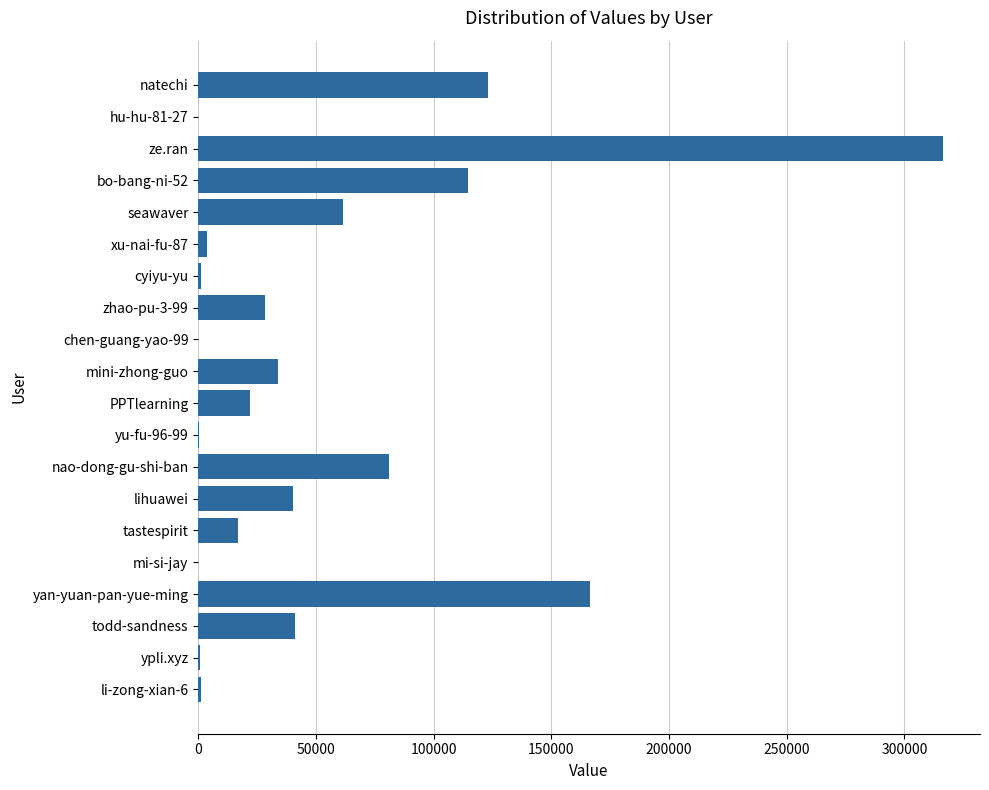

Are the bars horizontal?

Yes